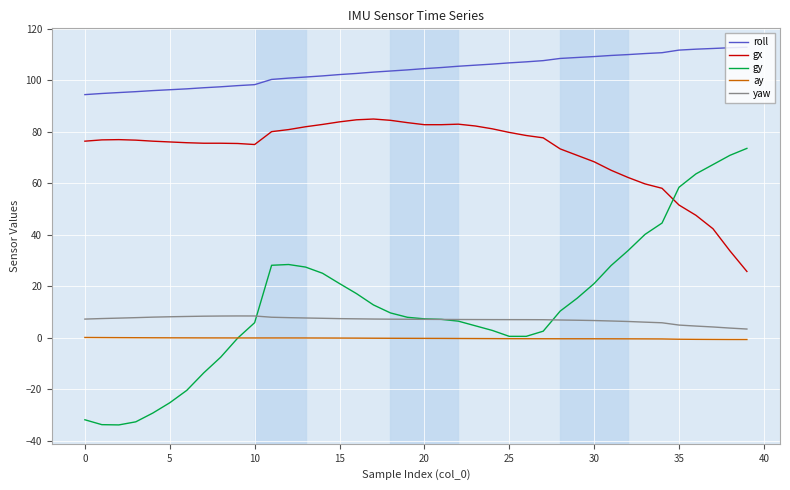

What is the maximum value for gy?

73.5